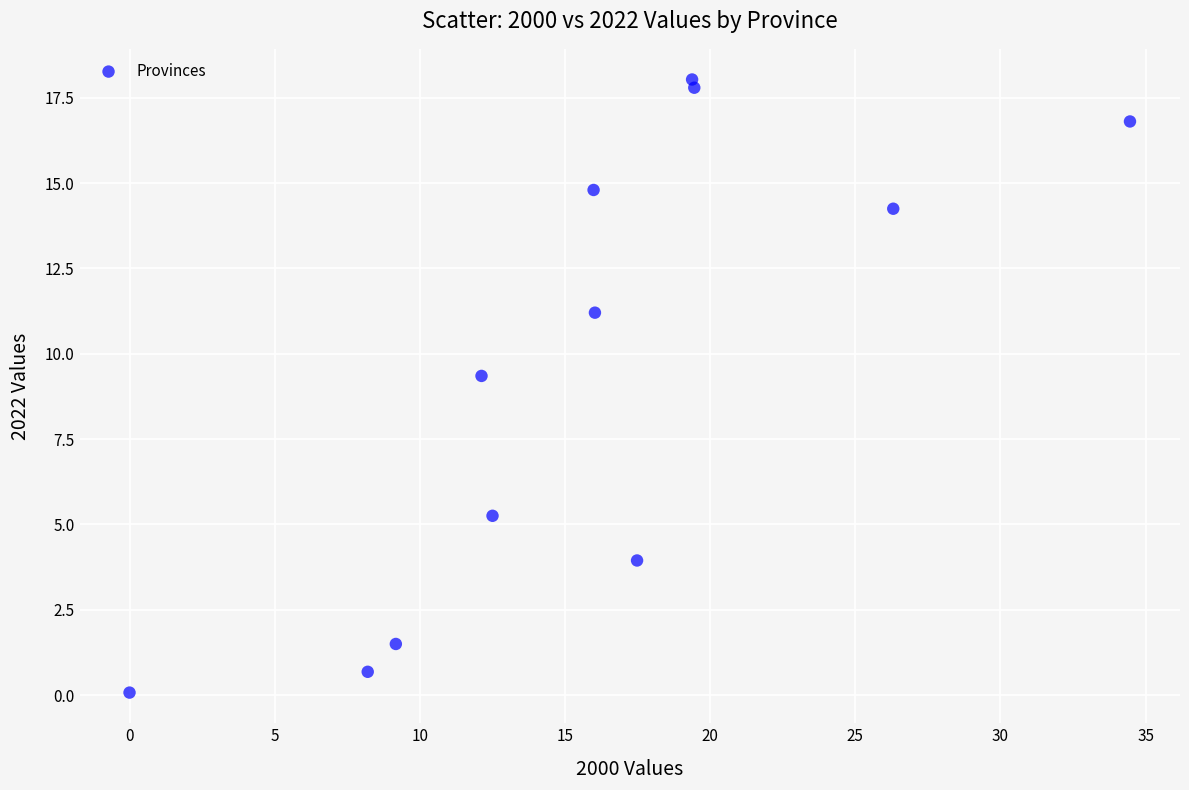

What Y value in the scatter plot is closest to 9?

9.4